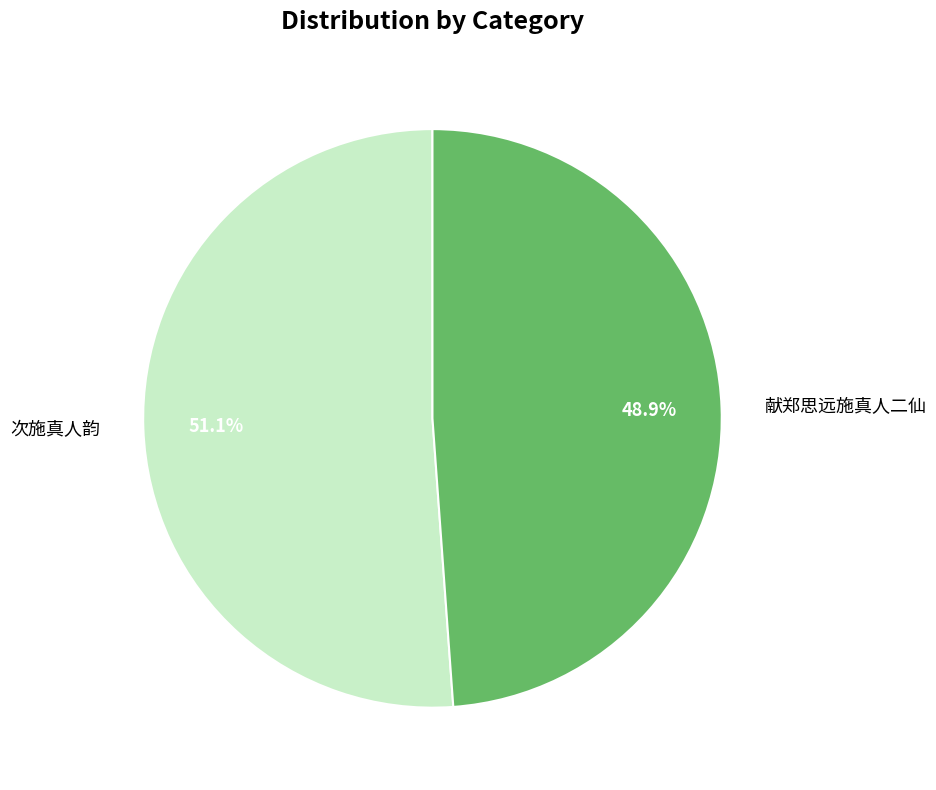

Between 次施真人韵 and 献郑思远施真人二仙, which is larger?

次施真人韵